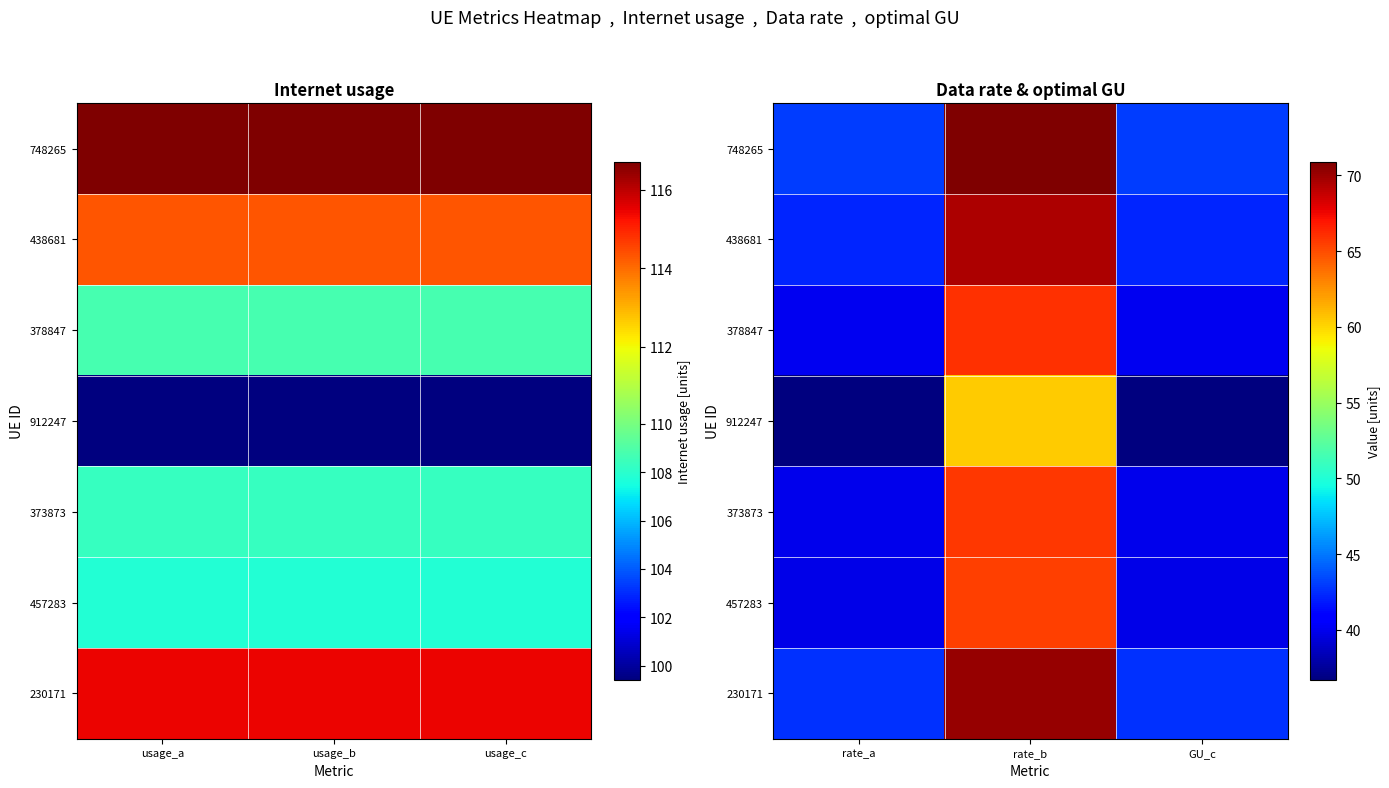

What is the difference between the maximum and minimum values in the 230171 series?

27.5